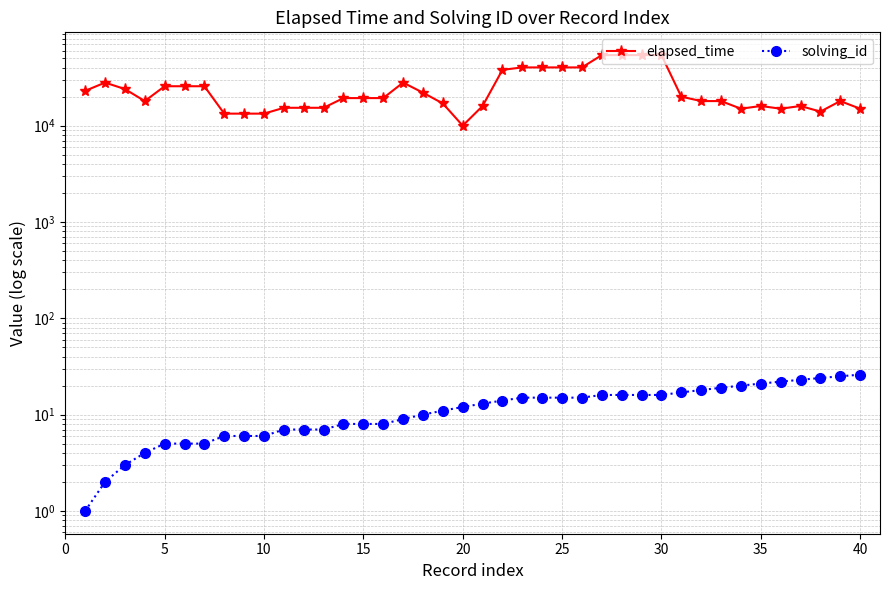

True or false: solving_id and elapsed_time intersect in this chart.

False